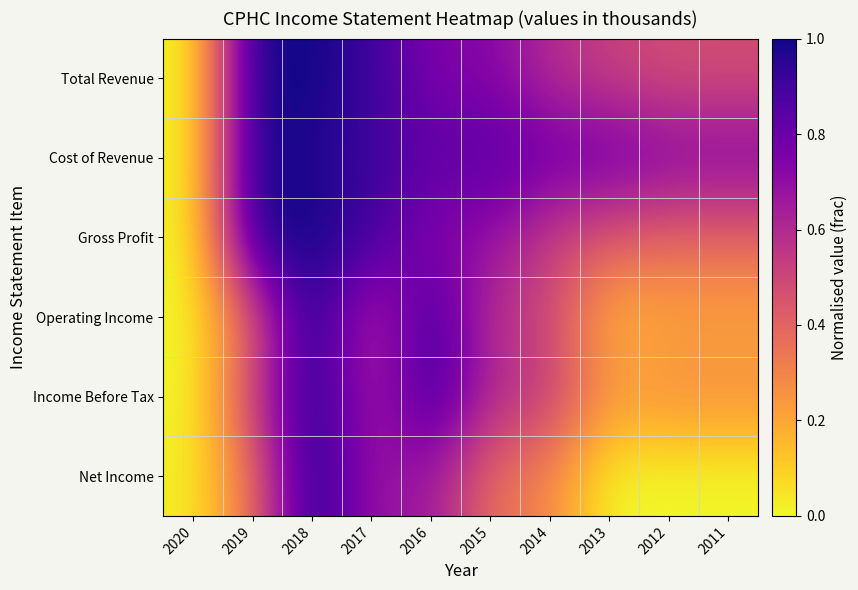

Reading left to right, extract all data points from this chart.

Total Revenue: 2020=0.0	2019=1.0	2018=1.0	2017=0.9	2016=0.7	2015=0.7	2014=0.6	2013=0.5	2012=0.5	2011=0.5
Cost of Revenue: 2020=0.0	2019=1.0	2018=1.0	2017=0.9	2016=0.8	2015=0.9	2014=0.8	2013=0.8	2012=0.7	2011=0.7
Gross Profit: 2020=0.0	2019=1.0	2018=1.0	2017=0.9	2016=0.7	2015=0.7	2014=0.5	2013=0.4	2012=0.4	2011=0.4
Operating Income: 2020=0.0	2019=0.4	2018=1.0	2017=0.6	2016=0.9	2015=0.6	2014=0.5	2013=0.2	2012=0.2	2011=0.2
Income Before Tax: 2020=0.0	2019=0.5	2018=1.0	2017=0.6	2016=0.9	2015=0.6	2014=0.5	2013=0.2	2012=0.3	2011=0.3
Net Income: 2020=0.0	2019=0.4	2018=1.0	2017=0.7	2016=0.7	2015=0.4	2014=0.3	2013=0.0	2012=0.0	2011=0.0